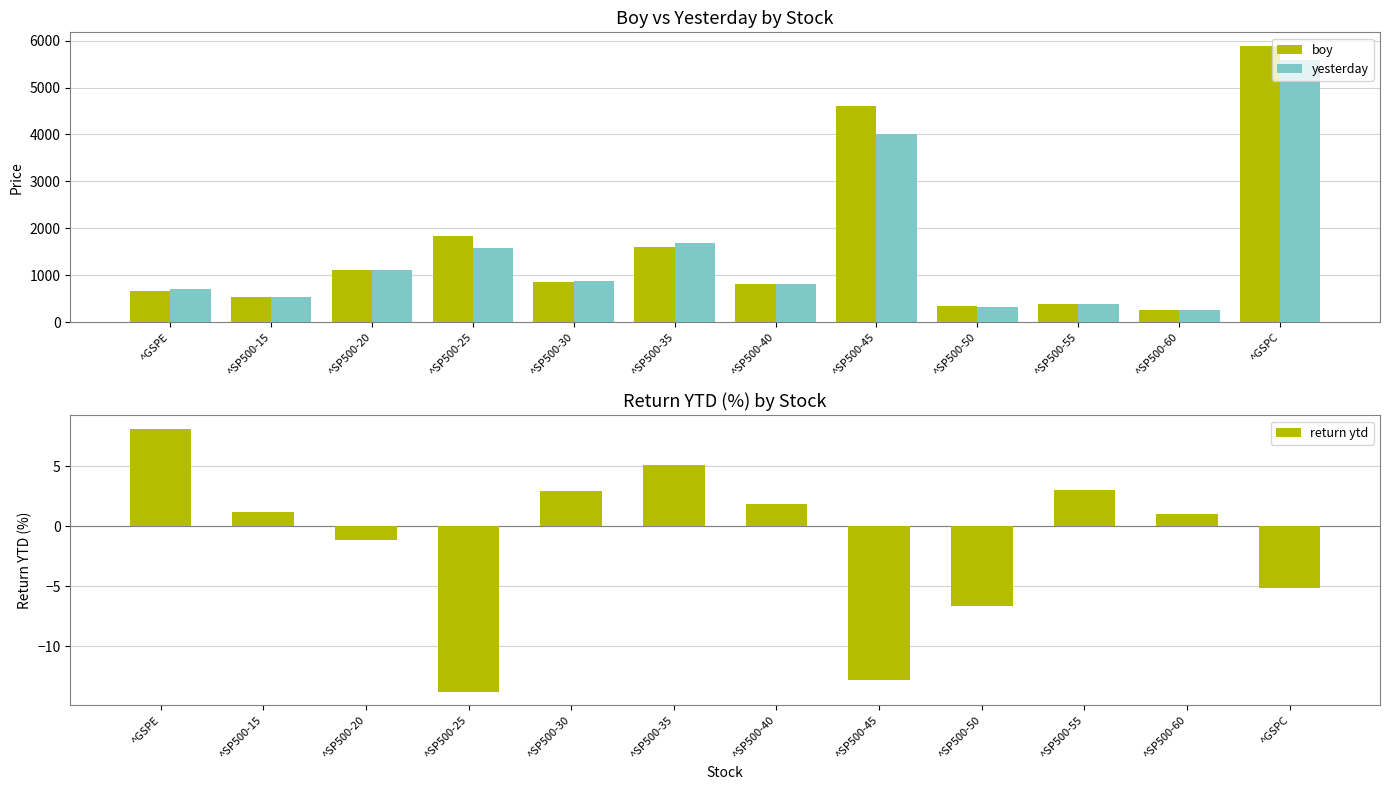

At which label does return ytd reach its peak?

^GSPE